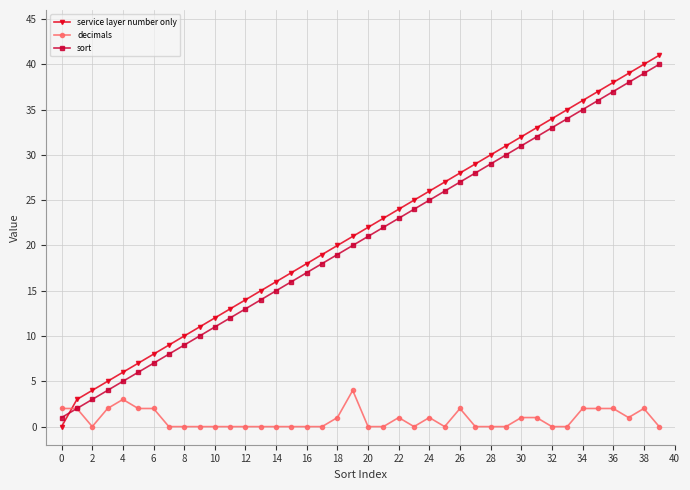

Reading left to right, transcribe all the data shown in this chart.

service layer number only: 0	3	4	5	6	7	8	9	10	11	12	13	14	15	16	17	18	19	20	21	22	23	24	25	26	27	28	29	30	31	32	33	34	35	36	37	38	39	40	41
decimals: 2	2	0	2	3	2	2	0	0	0	0	0	0	0	0	0	0	0	1	4	0	0	1	0	1	0	2	0	0	0	1	1	0	0	2	2	2	1	2	0
sort: 1	2	3	4	5	6	7	8	9	10	11	12	13	14	15	16	17	18	19	20	21	22	23	24	25	26	27	28	29	30	31	32	33	34	35	36	37	38	39	40